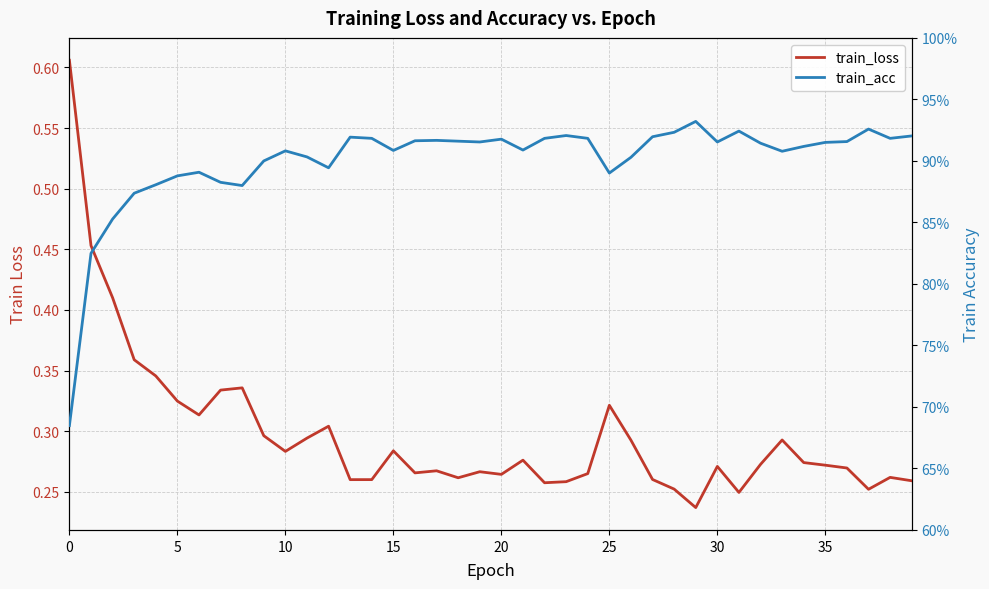

Where is train_loss nearest to the value 0?

29